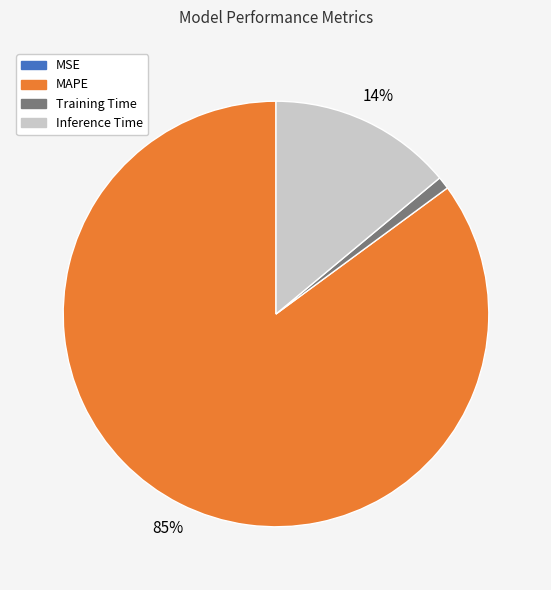

To the nearest percent, what is the average slice percentage?

25%